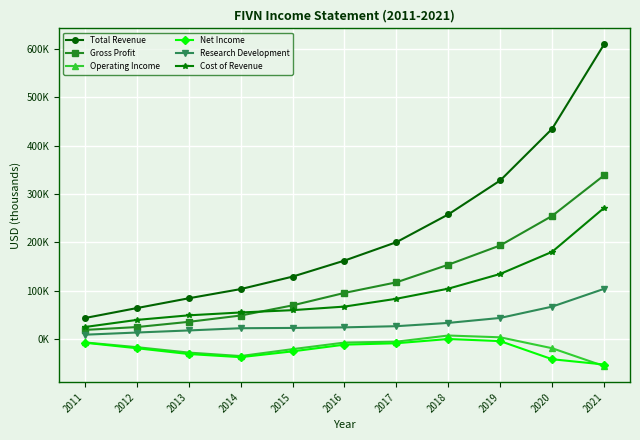

What is the spread (max minus min) of values at 2018?

257900